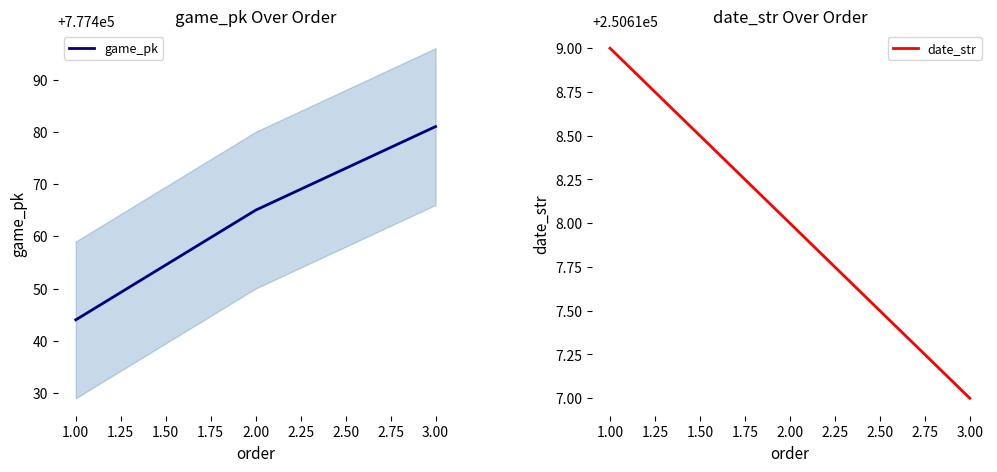

Rank the series by their average value, from lowest to highest.

date_str, game_pk